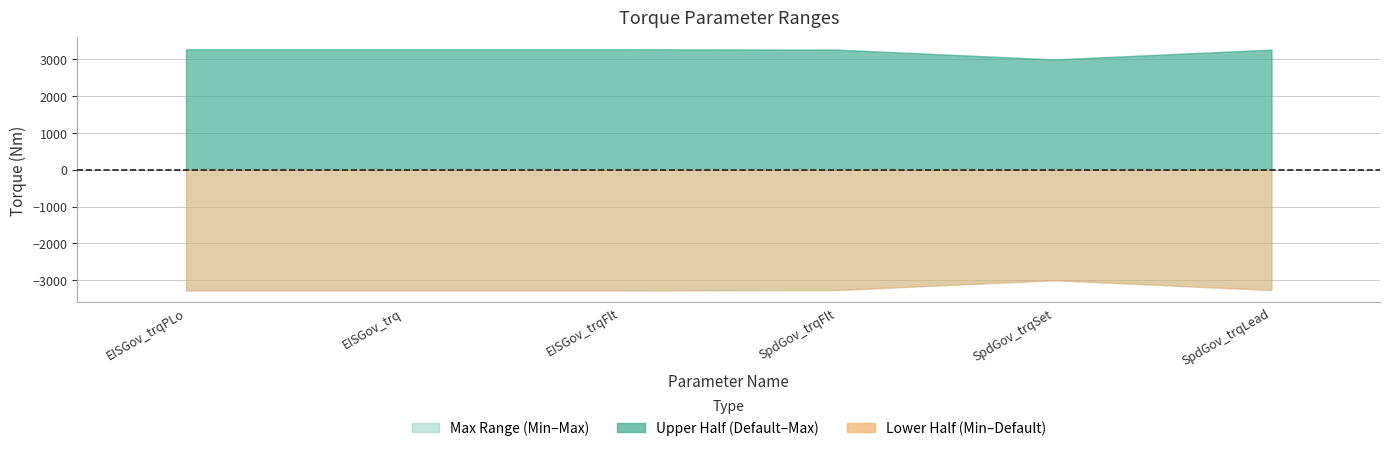

What is the label of the 3rd point from the right?

SpdGov_trqFlt